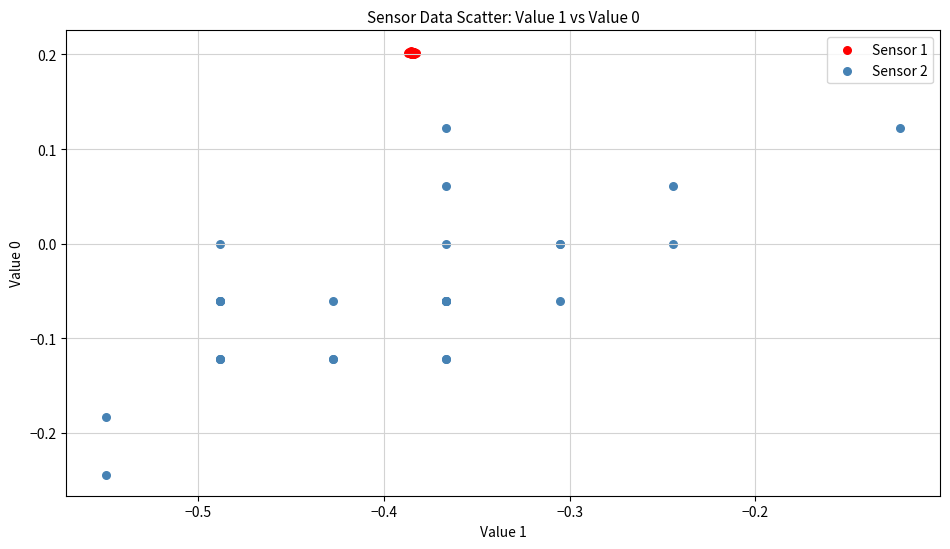

Which series contains the lowest Y value?

Sensor 2